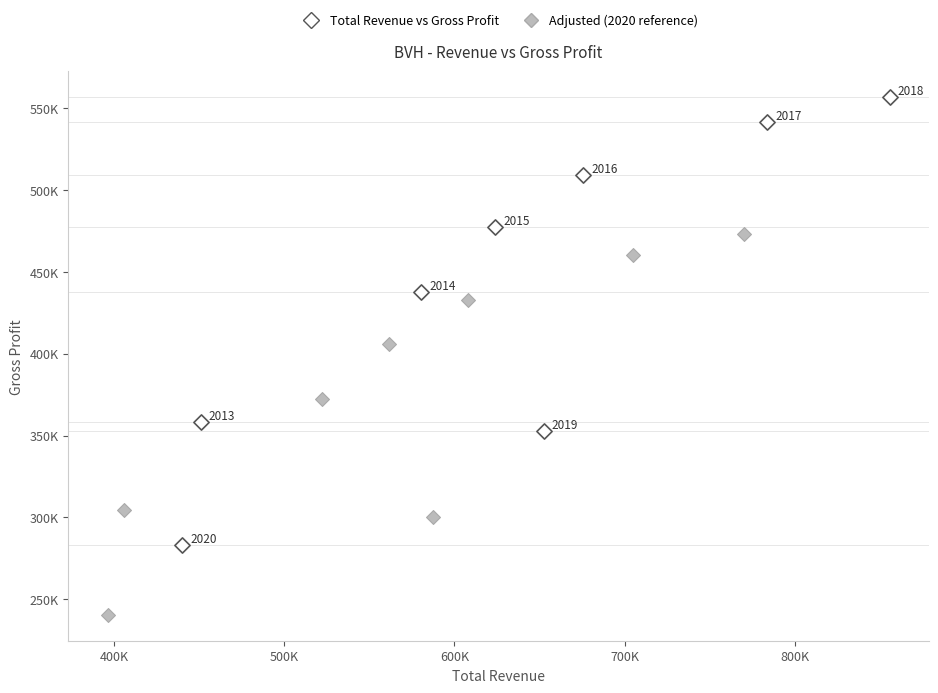

What are all the series names shown in the legend?

Total Revenue vs Gross Profit, Adjusted (2020 reference)